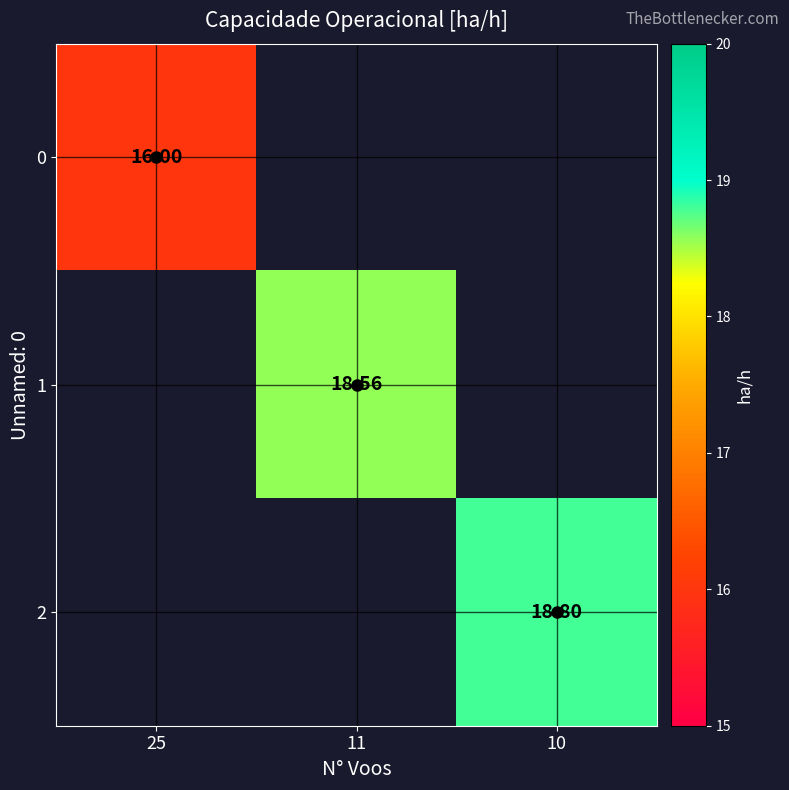

The value of 2 at 10 is 28.6. True or false?

False